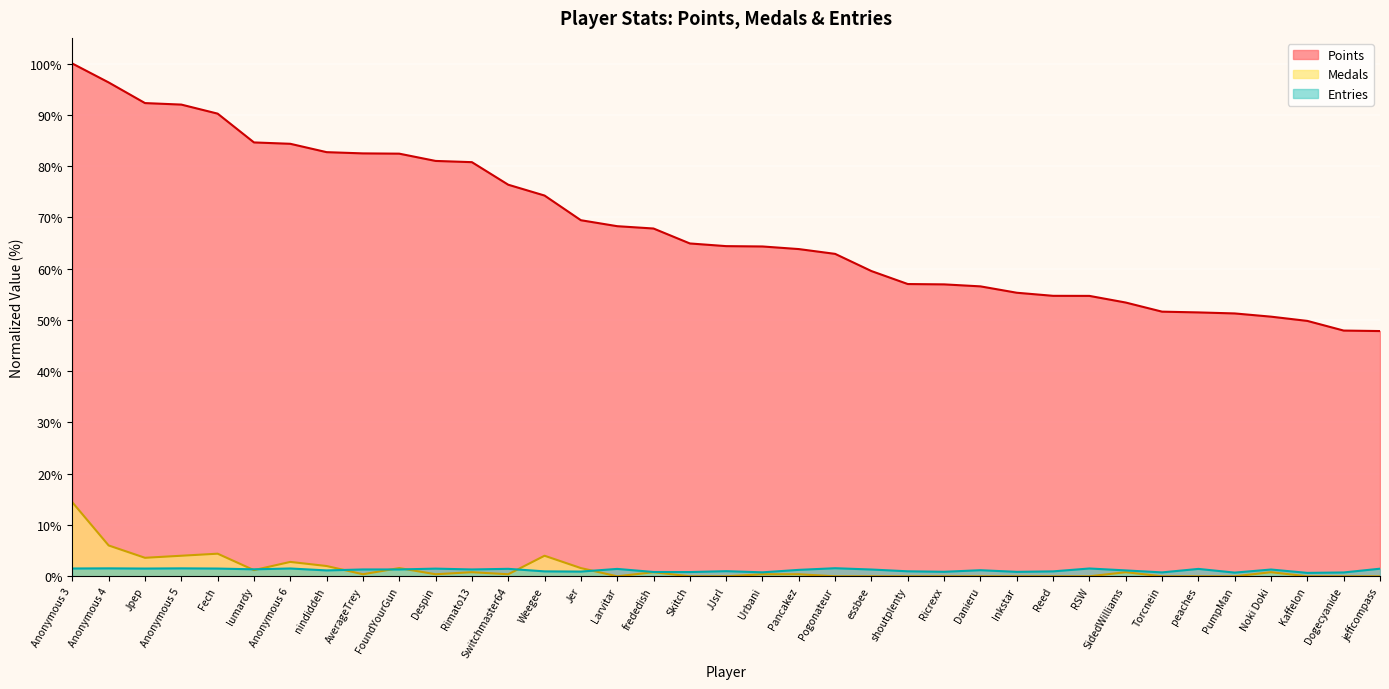

Where does the Points series first go above 64?

Anonymous 3